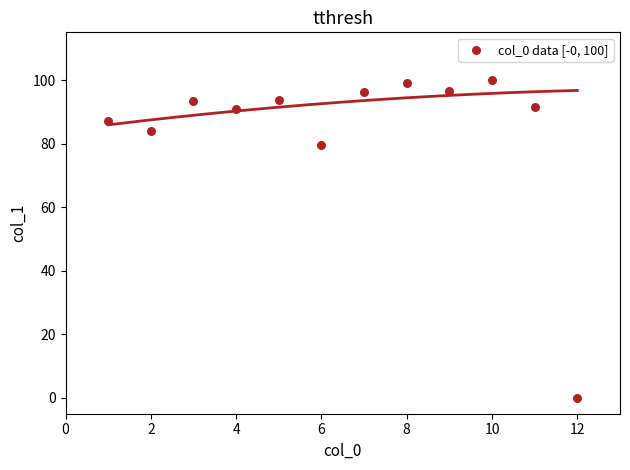

What Y value in the scatter plot is closest to 49?

79.5